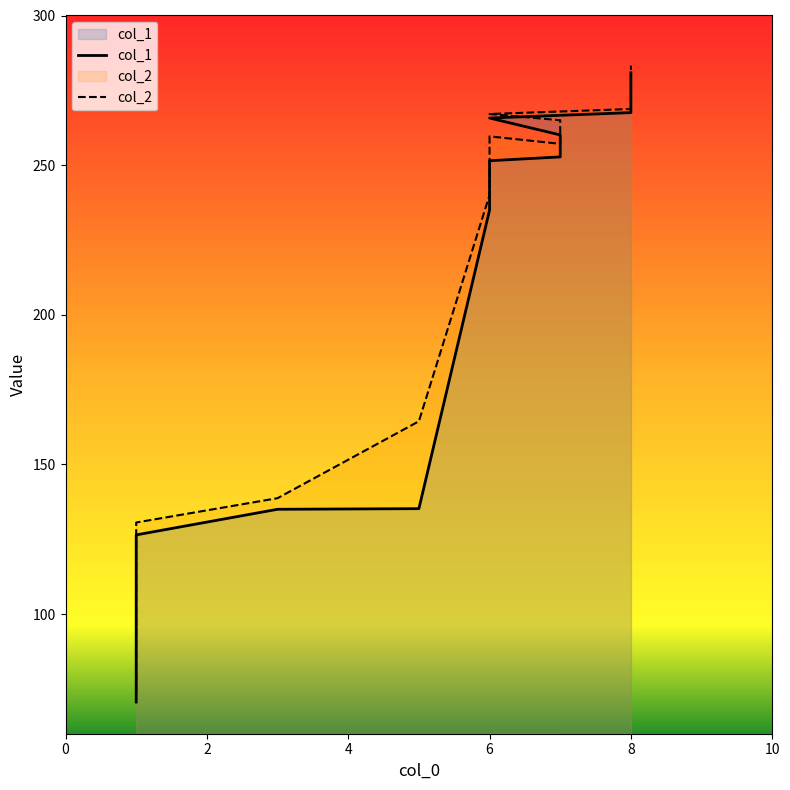

Does the chart display data point markers on the line(s)?

No